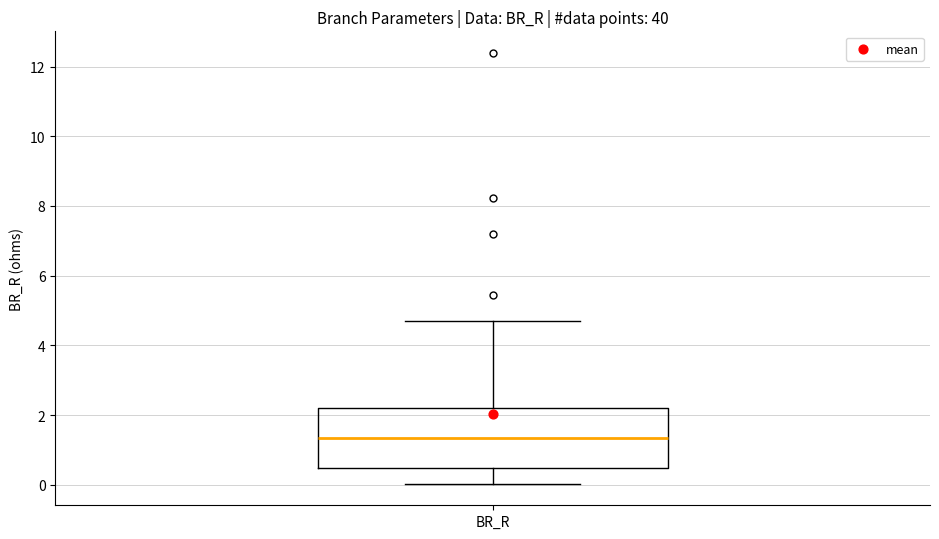

Read this box plot against the y-axis: the position of the median line, the range covered by the box, and the ends of both whiskers. The values are not printed on the chart, so give them approximately, as read against the axis.

median 1.4, box 0.4 to 2.2, whiskers 0.0 to 4.6